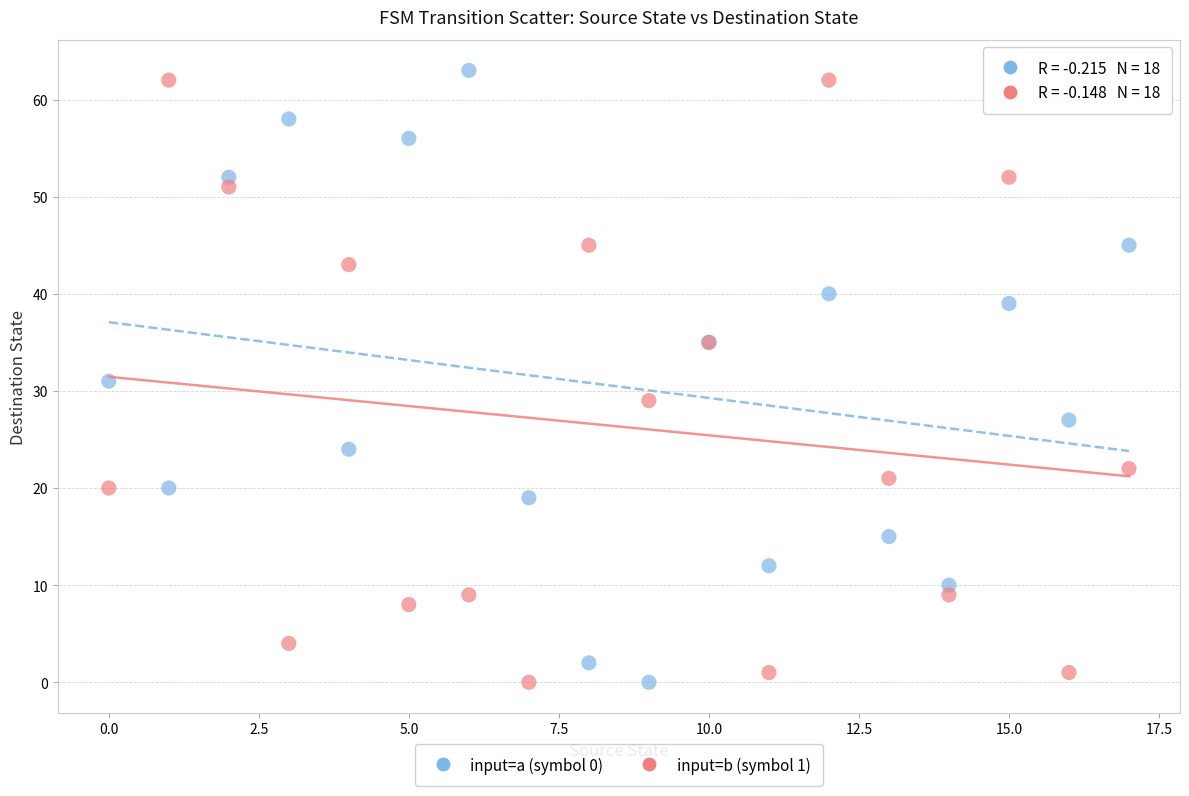

Which series reaches the maximum Y coordinate?

input=a (symbol 0)